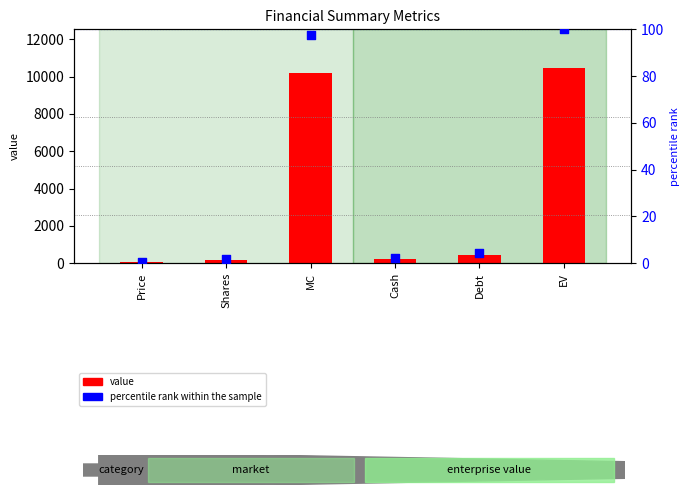

Which series contains the lowest Y value?

percentile rank within the sample